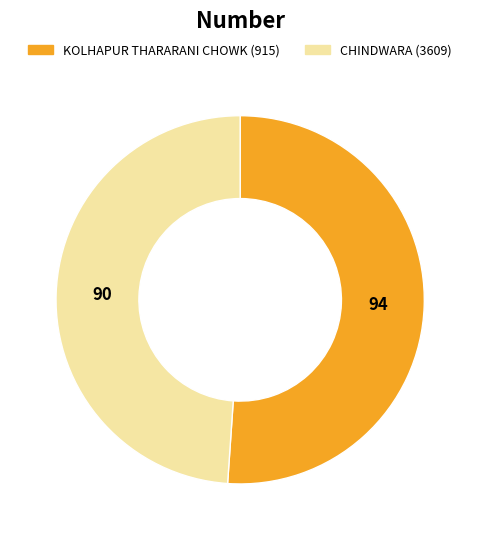

Is it true that CHINDWARA (3609) is 49% of the pie?

True